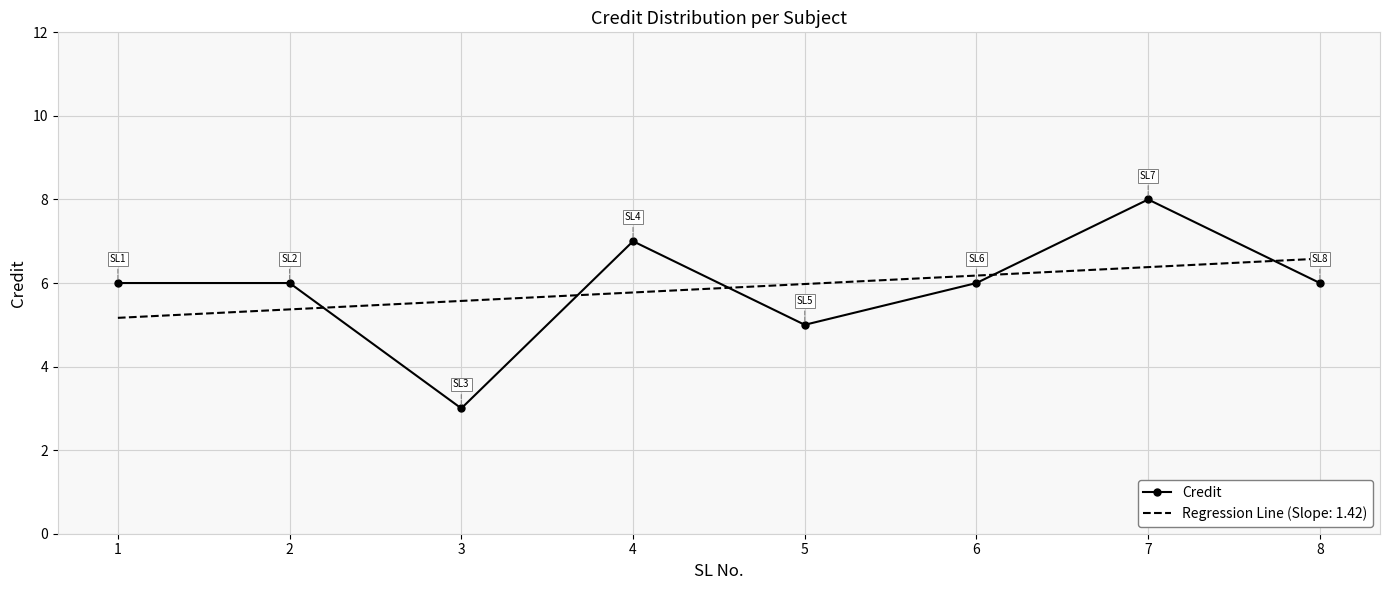

At which category does the chart reach its peak across all series?

7